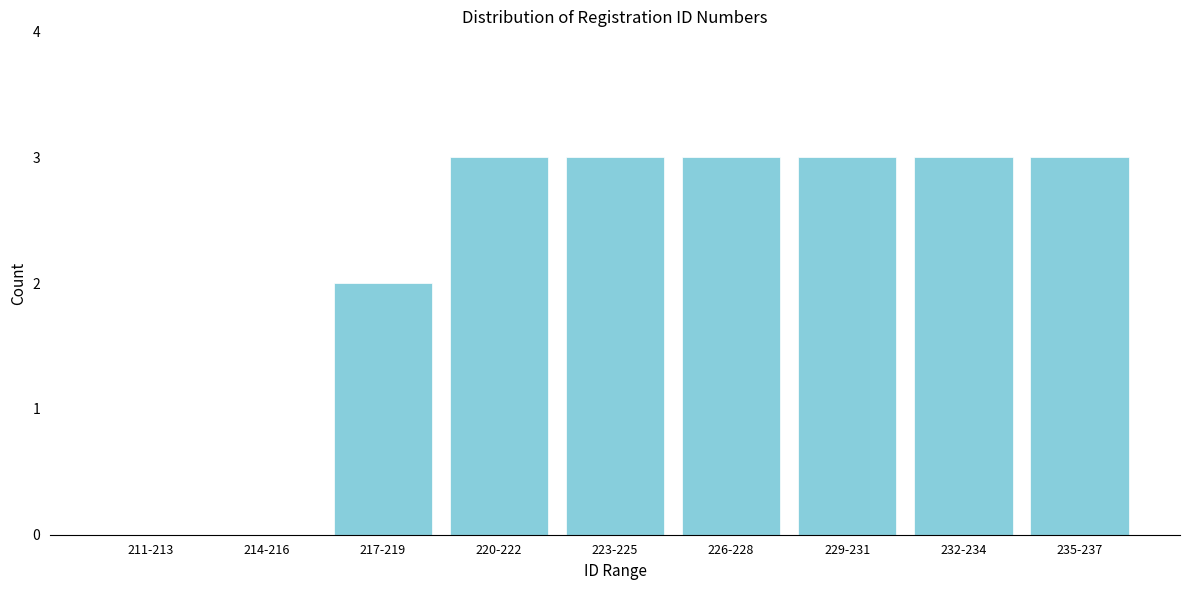

Reading right to left, what are all the values shown in this chart?

235-237=3	232-234=3	229-231=3	226-228=3	223-225=3	220-222=3	217-219=2	214-216=0	211-213=0